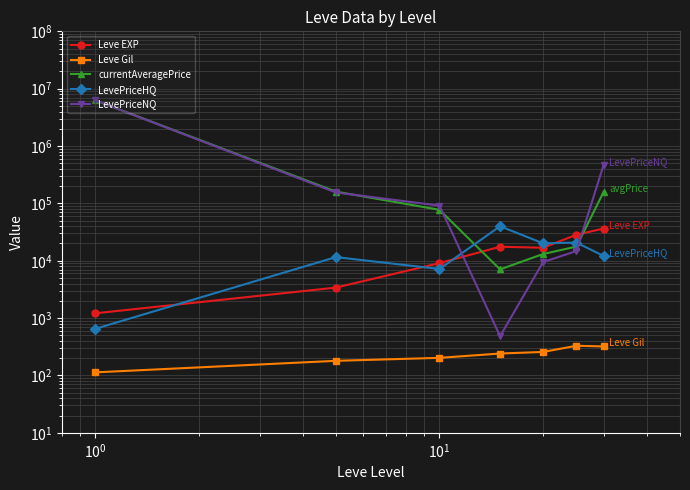

True or false: Leve Gil and currentAveragePrice cross at least once.

False